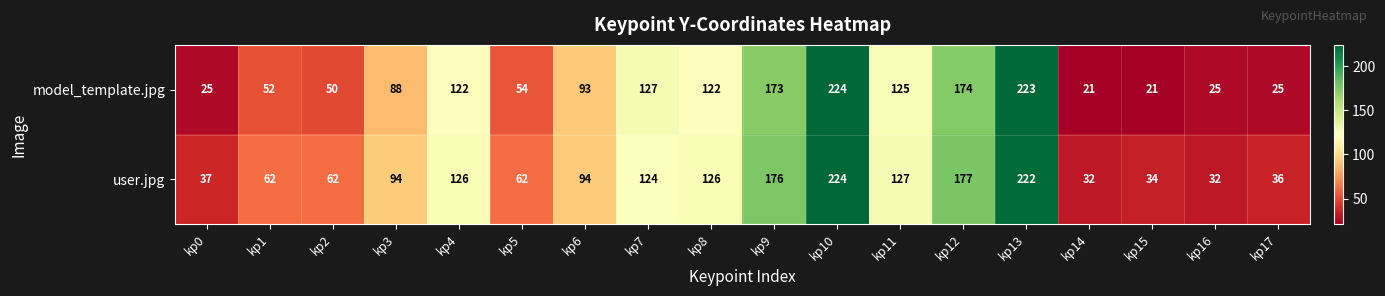

True or false: user.jpg has a value of 87 at kp9.

False